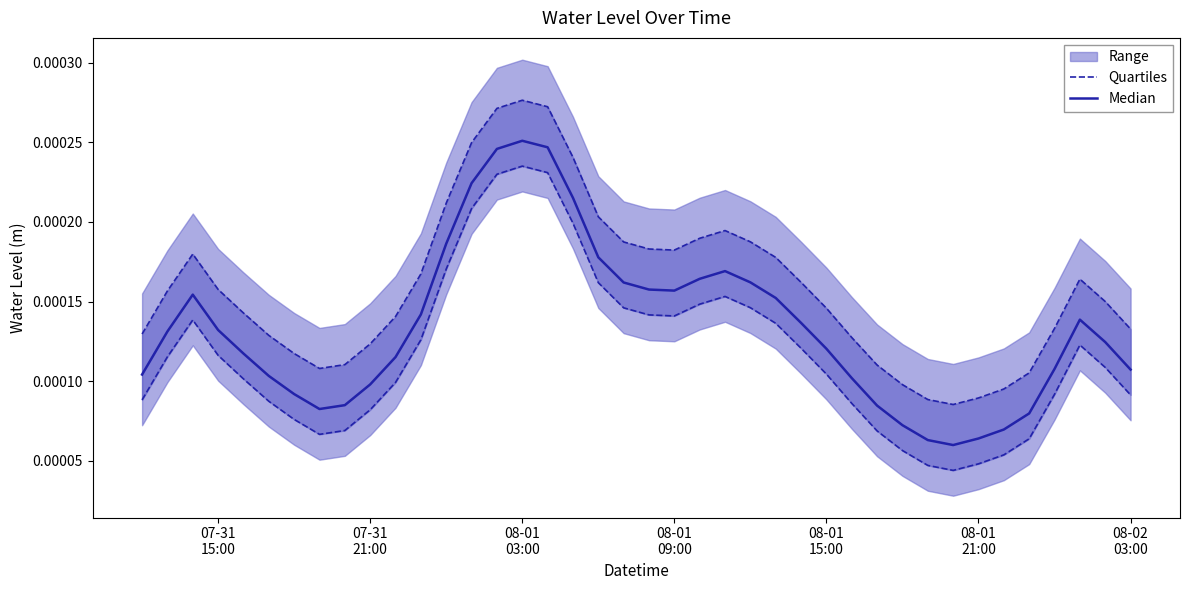

True or false: Quartiles and Median cross at least once.

False